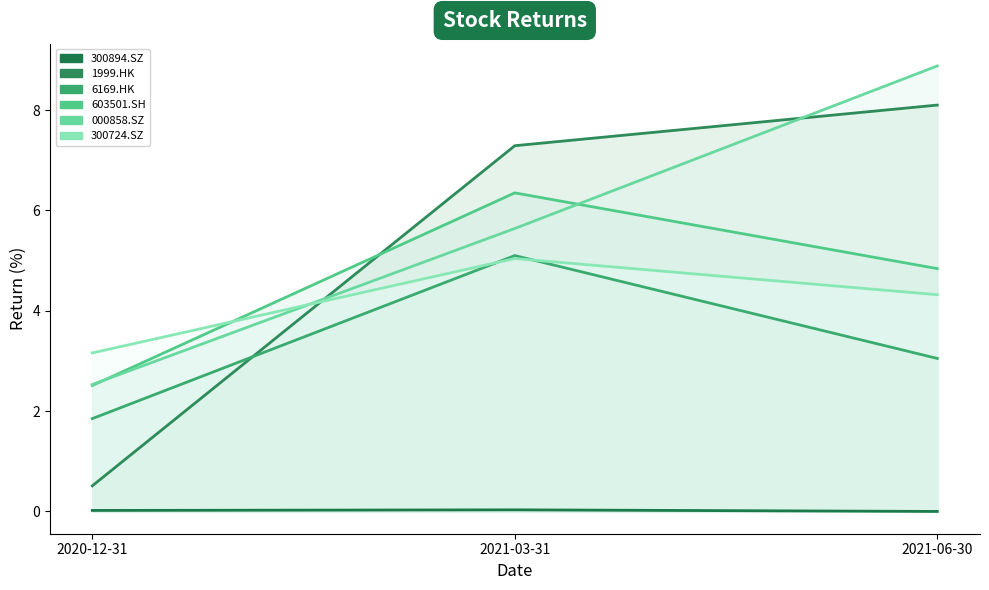

At which category does the chart reach its minimum across all series?

2021-06-30